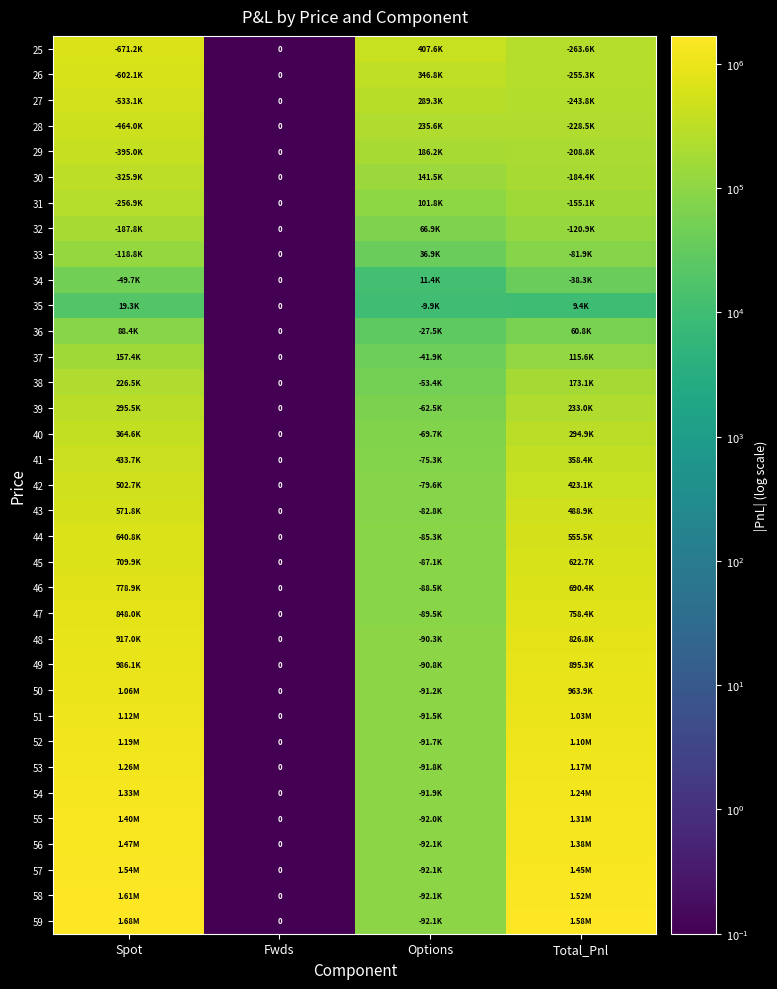

Rank the categories by 55 value from lowest to highest.

Fwds, Options, Total_Pnl, Spot